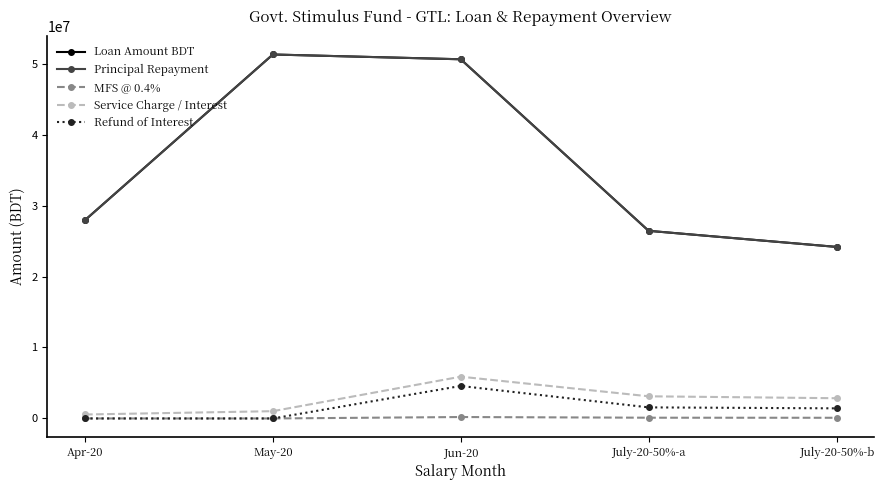

What is the highest value of the Refund of Interest series?

4579205.0